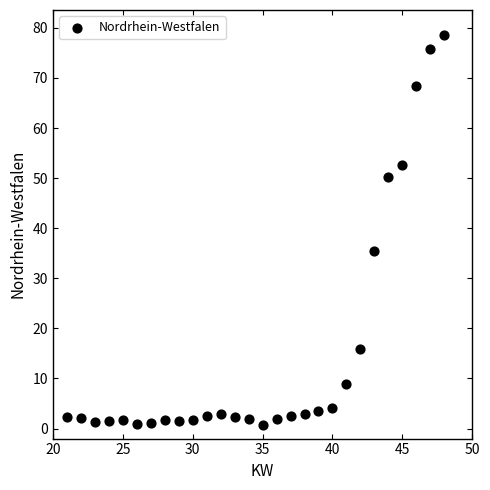

What is the range of Y values (max minus min)?

77.9